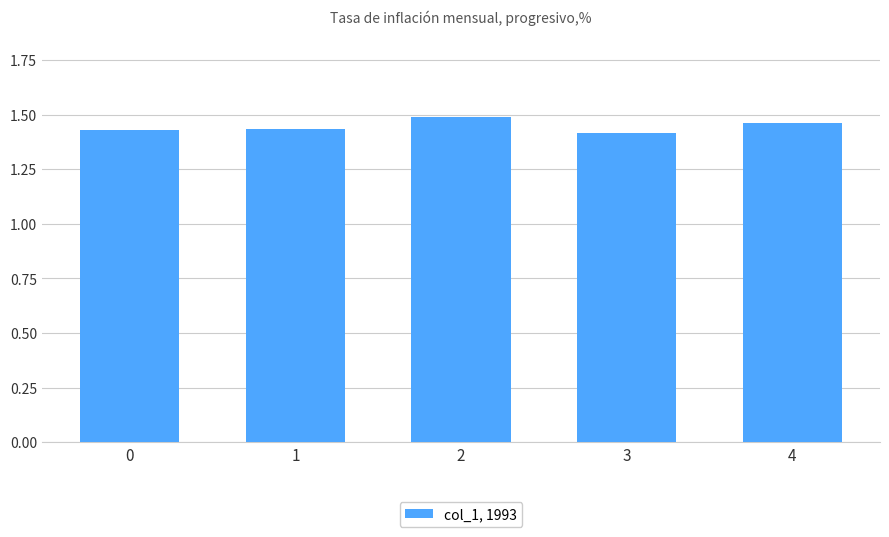

How many distinct data groups are displayed?

1